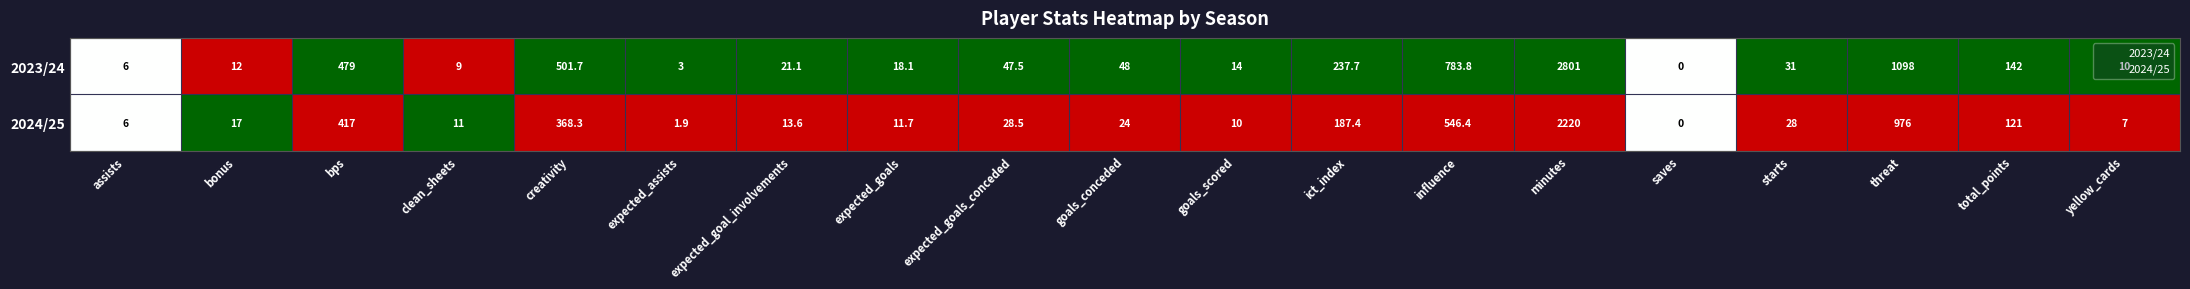

Rank the series at expected_goals from lowest to highest value.

2024/25, 2023/24